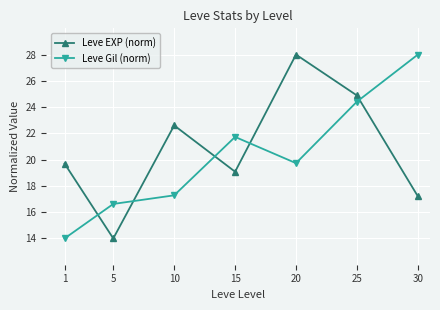

What is the lowest value of the Leve EXP (norm) series?

14.0